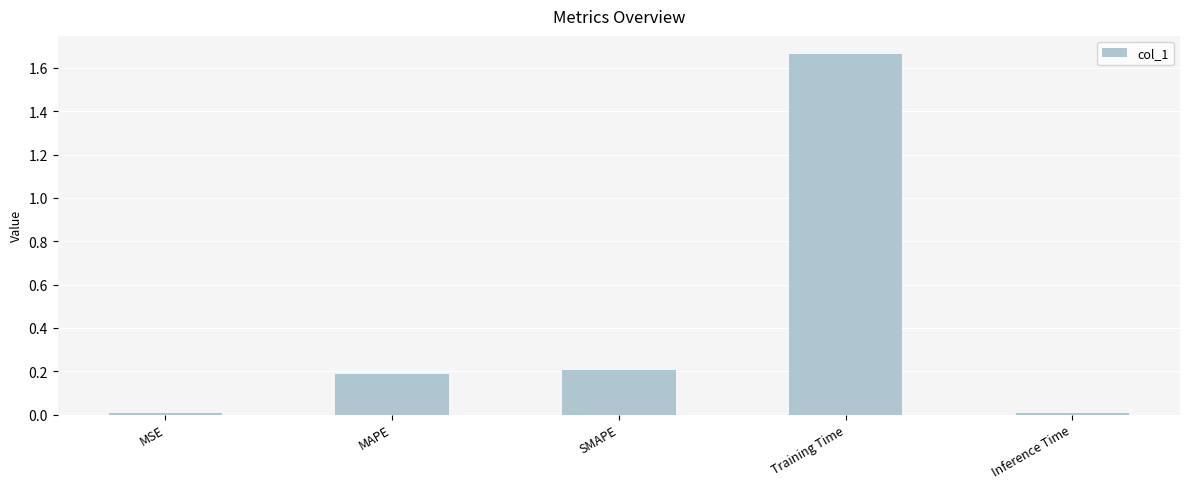

What is the change in value from MAPE to Training Time?

+1.5